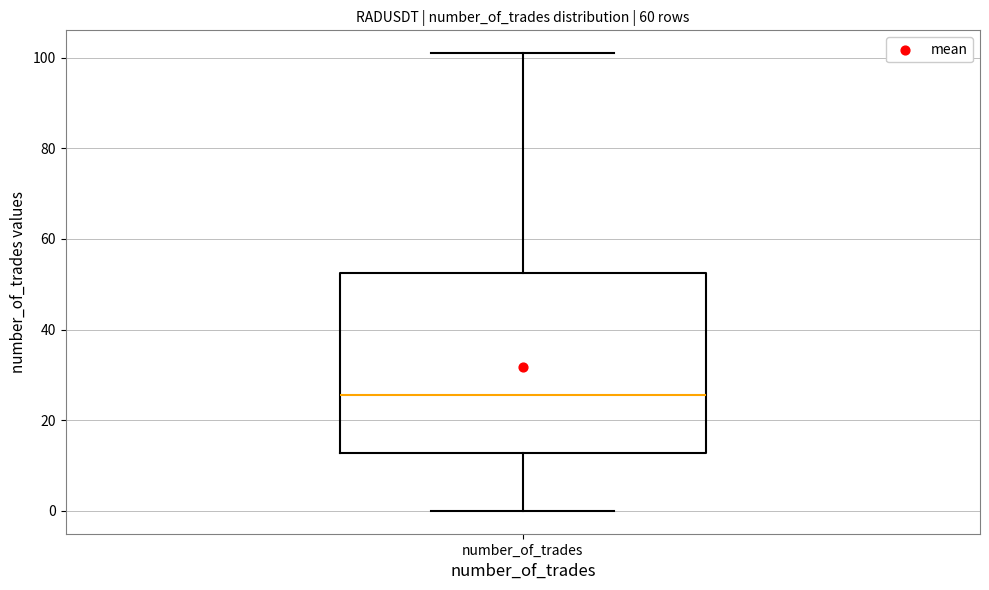

Where does the lower whisker of the box for number_of_trades end on the y-axis? The values are not printed on the chart, so give them approximately, as read against the axis.

0